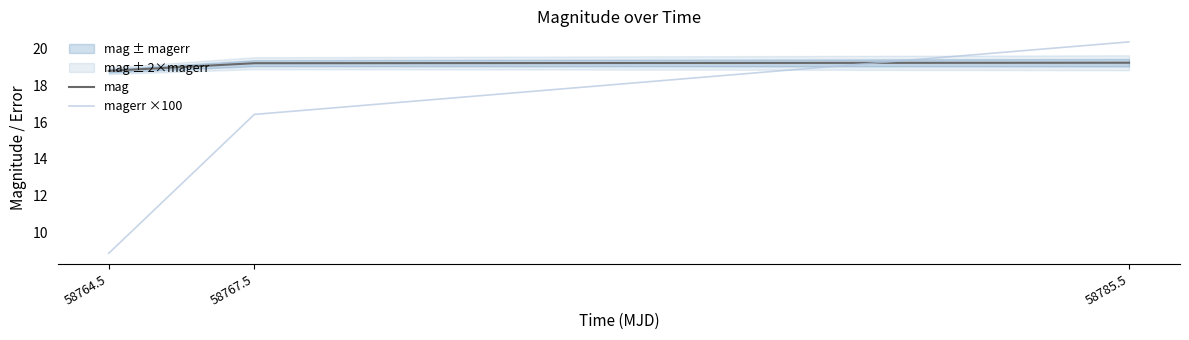

At which category is the sum across all series the highest?

58785.5